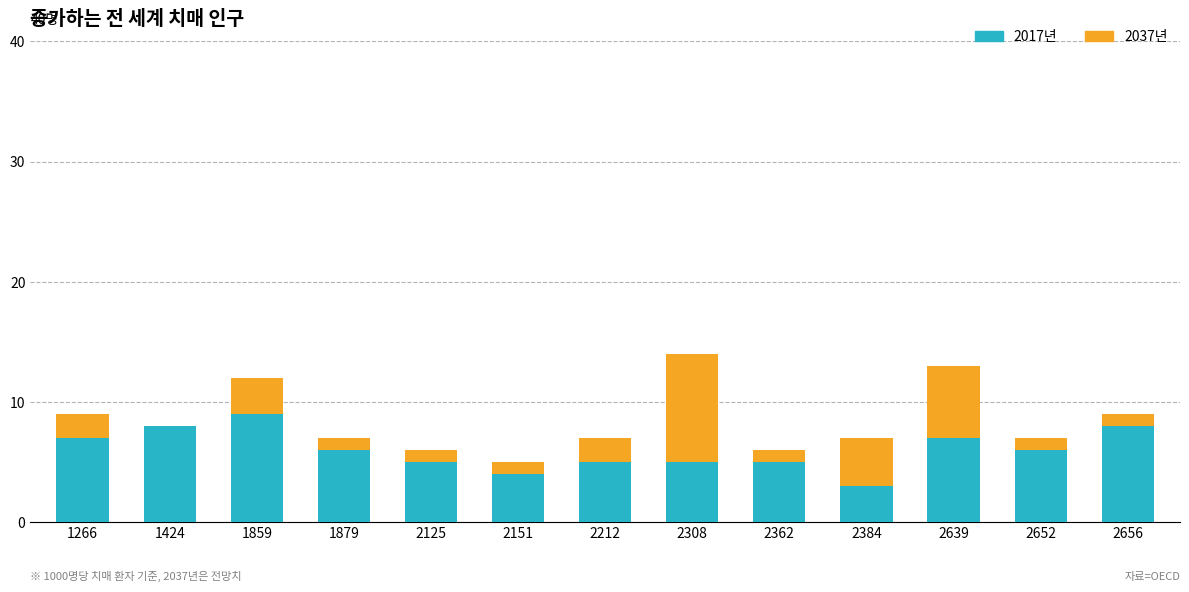

Count the 2017년 values in the range 5 to 7.

8